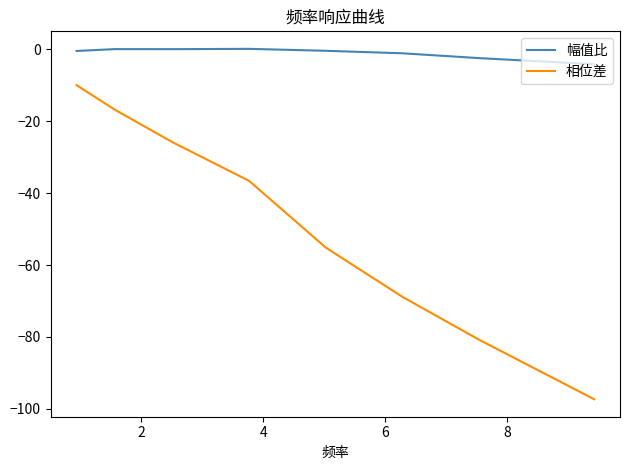

Which series has the largest total across all categories?

幅值比